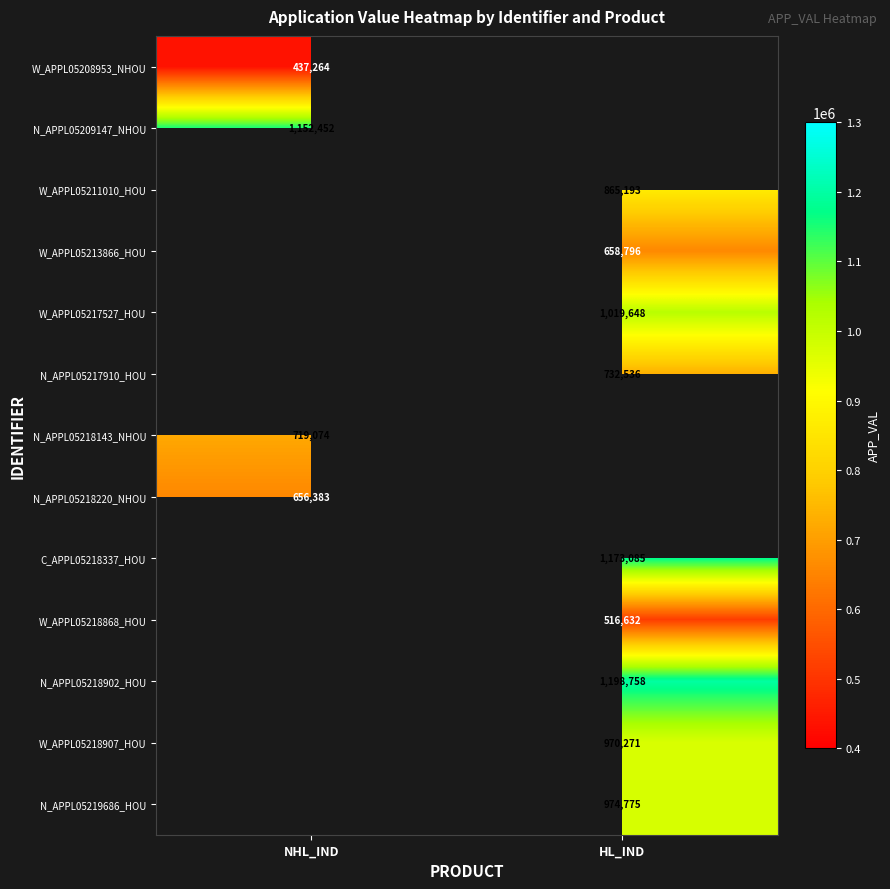

The value of N_APPL05218902_HOU at HL_IND is 588725.6. True or false?

False